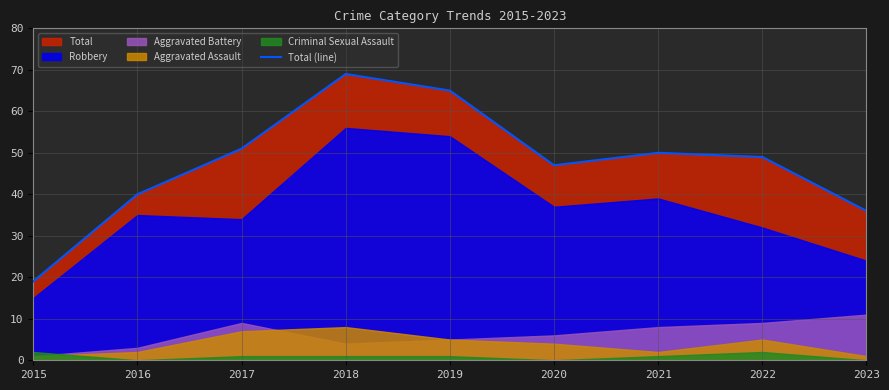

How many interior local valleys (lower than both neighbors) does the data have?

1